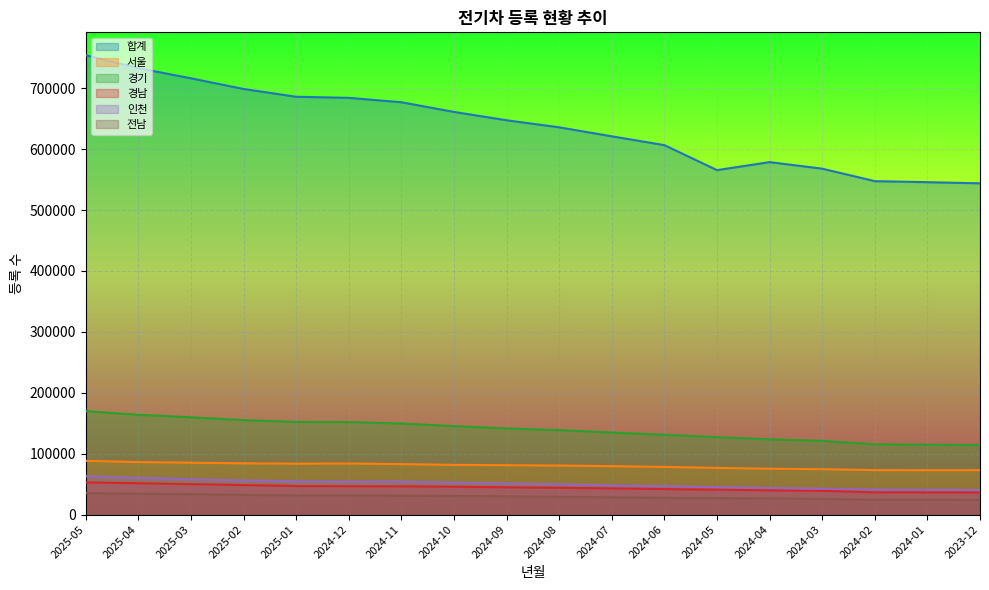

Which category has the highest value in the 경남 series?

2025-05